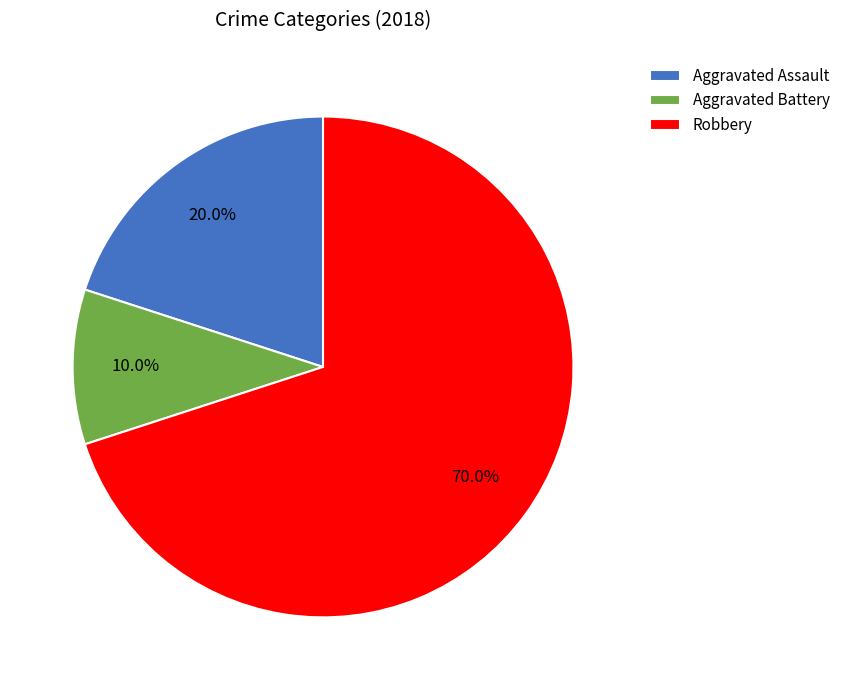

To the nearest percent, what portion does Robbery represent?

70%